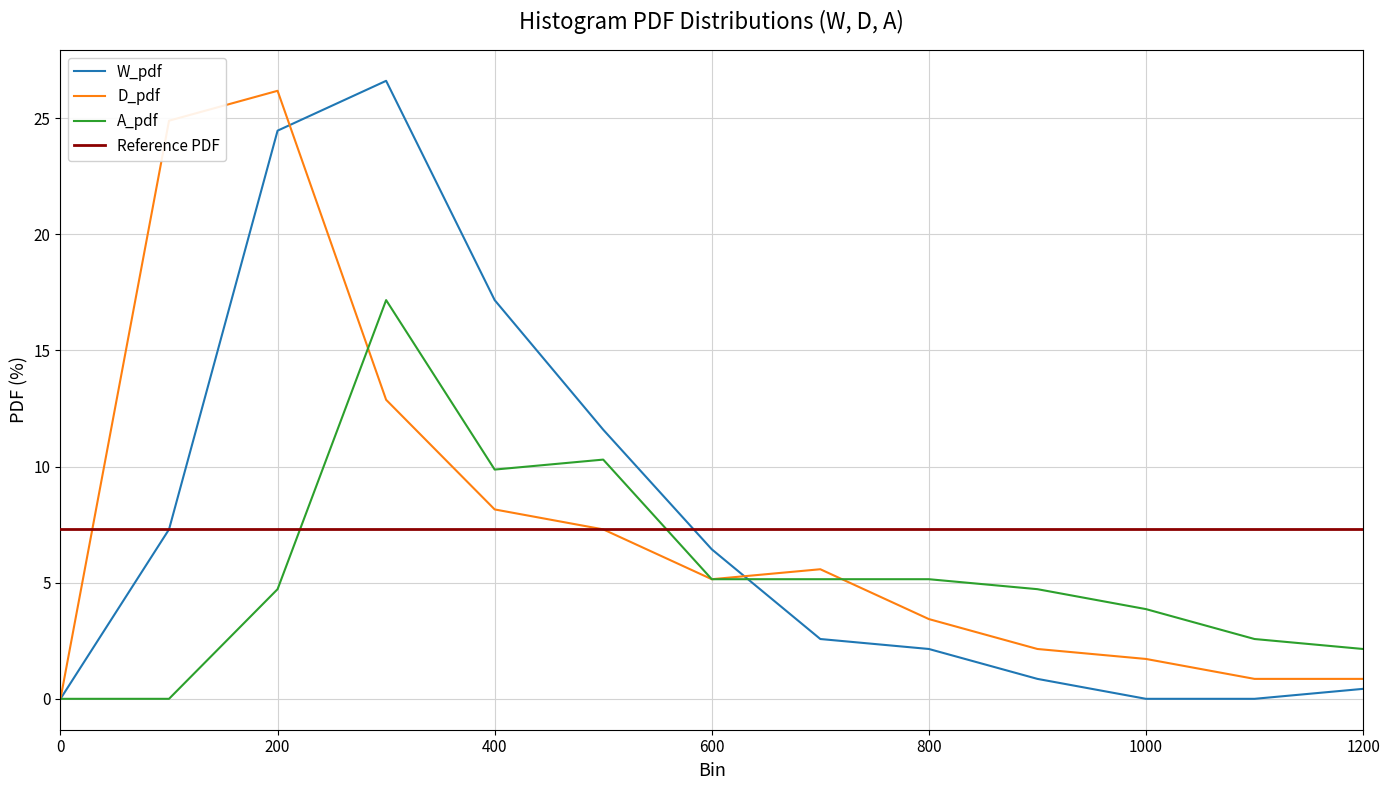

Reading right to left, transcribe all the data shown in this chart.

W_pdf: 1200=0.4	1100=0.0	1000=0.0	900=0.9	800=2.1	700=2.6	600=6.4	500=11.6	400=17.2	300=26.6	200=24.5	100=7.3	0=0.0
D_pdf: 1200=0.9	1100=0.9	1000=1.7	900=2.1	800=3.4	700=5.6	600=5.2	500=7.3	400=8.2	300=12.9	200=26.2	100=24.9	0=0.0
A_pdf: 1200=2.1	1100=2.6	1000=3.9	900=4.7	800=5.2	700=5.2	600=5.2	500=10.3	400=9.9	300=17.2	200=4.7	100=0.0	0=0.0